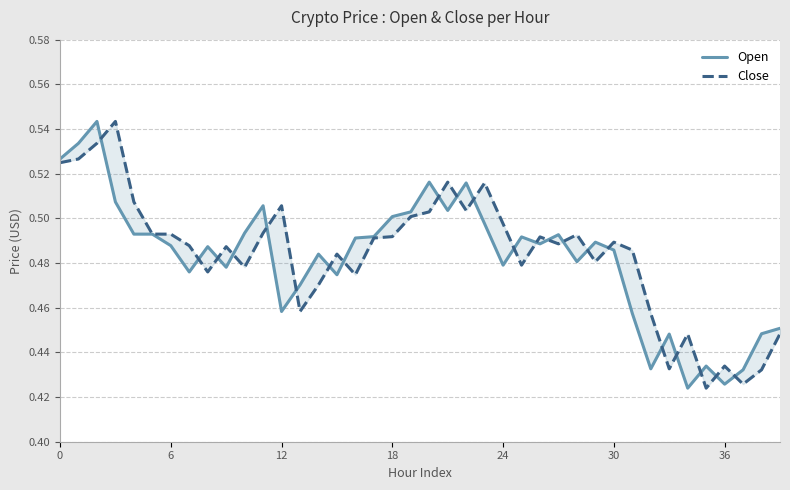

Count the number of data series in this chart.

2